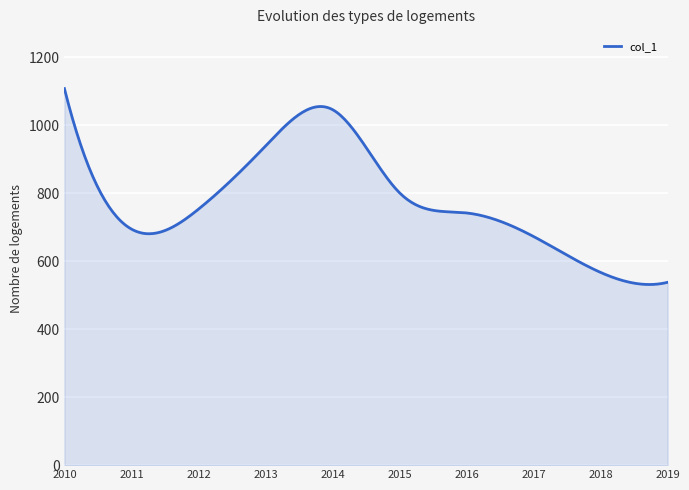

What is the difference between the maximum and minimum values?

576.3